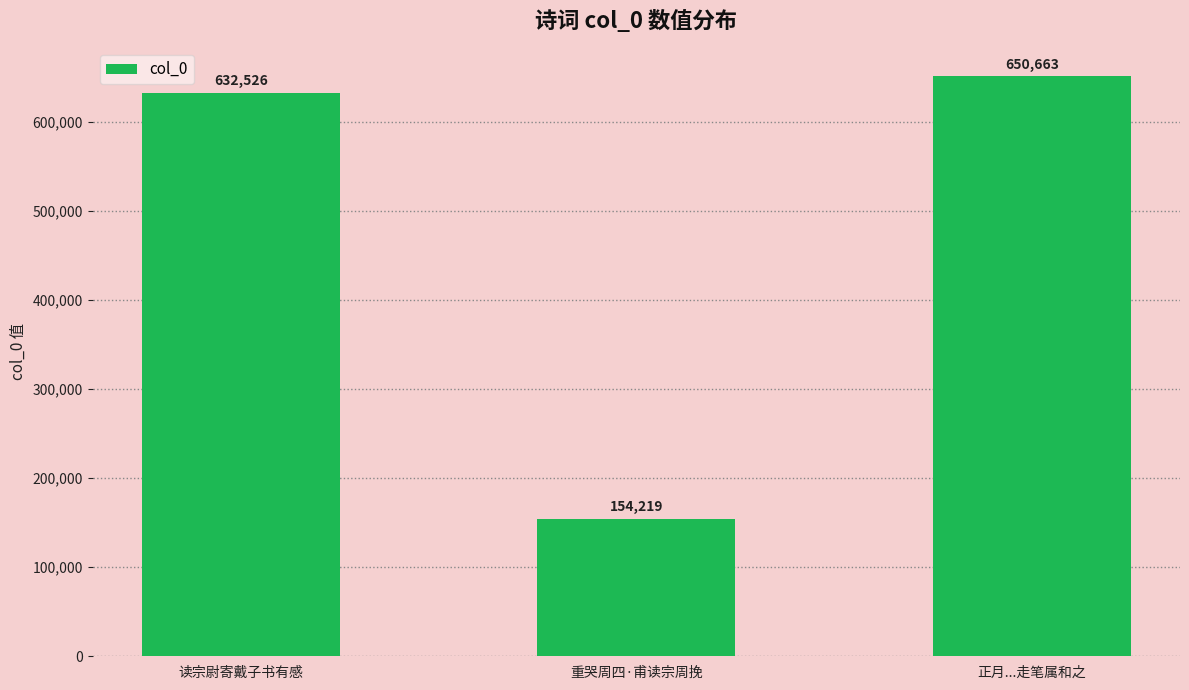

The chart shows a value of 154219 at 重哭周四·甫读宗周挽. True or false?

True